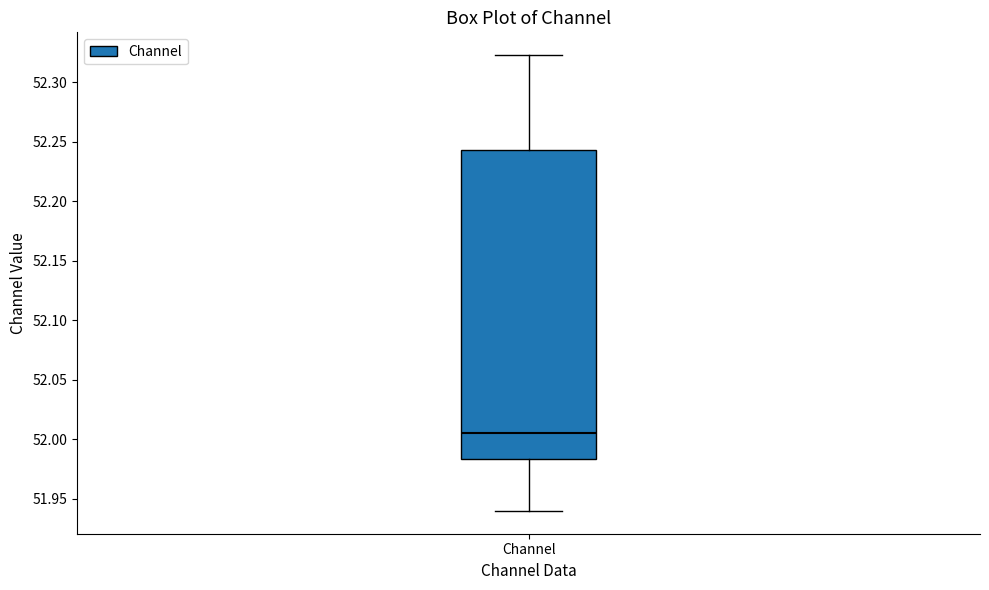

Transcribe this box plot: give where the median line is, the range the box spans, and where the two whiskers end, as read against the y-axis. The values are not printed on the chart, so give them approximately, as read against the axis.

median 52.005, box 51.985 to 52.245, whiskers 51.940 to 52.325